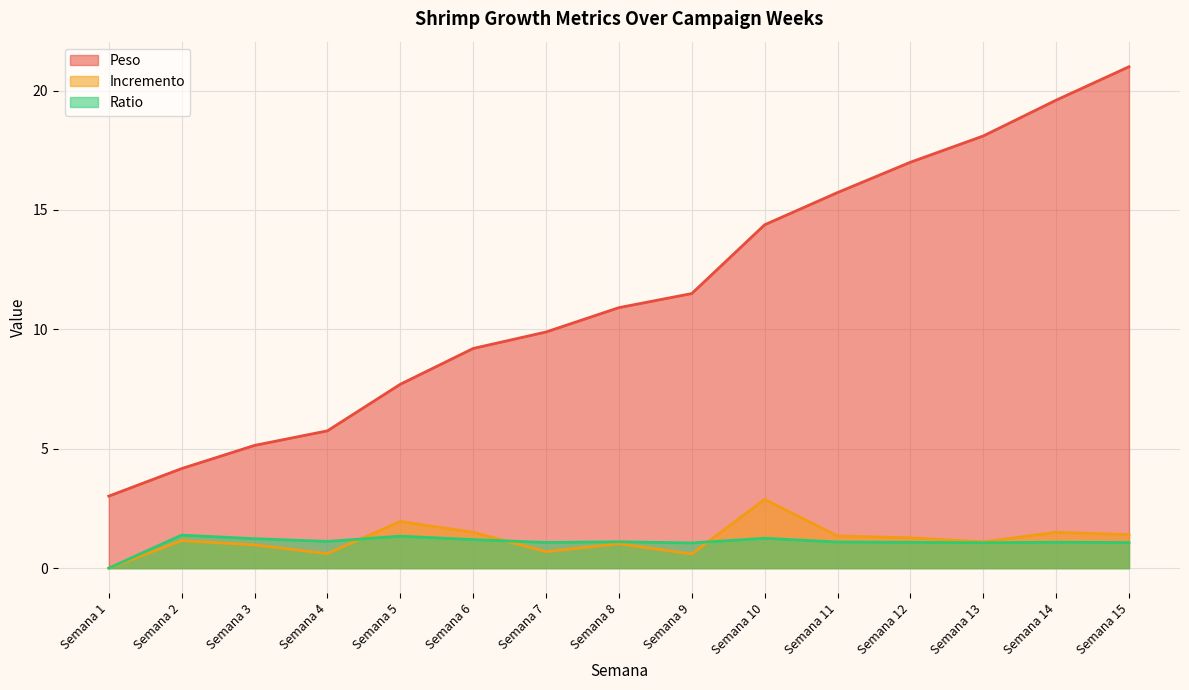

Is it true that Incremento equals 1.9 at Semana 5?

True